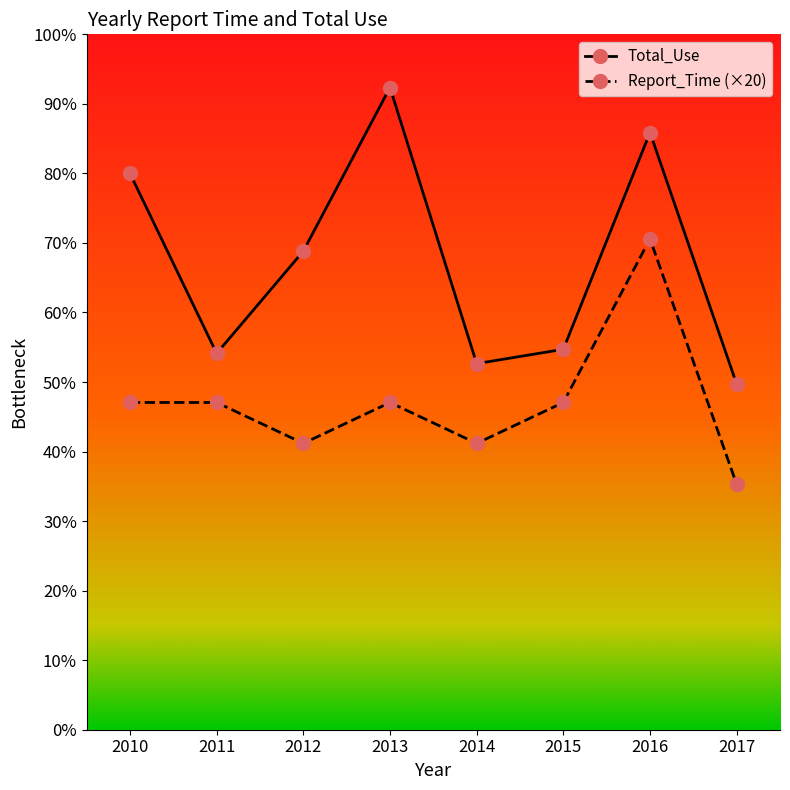

What are all the series names shown in the legend?

Total_Use, Report_Time (×20)